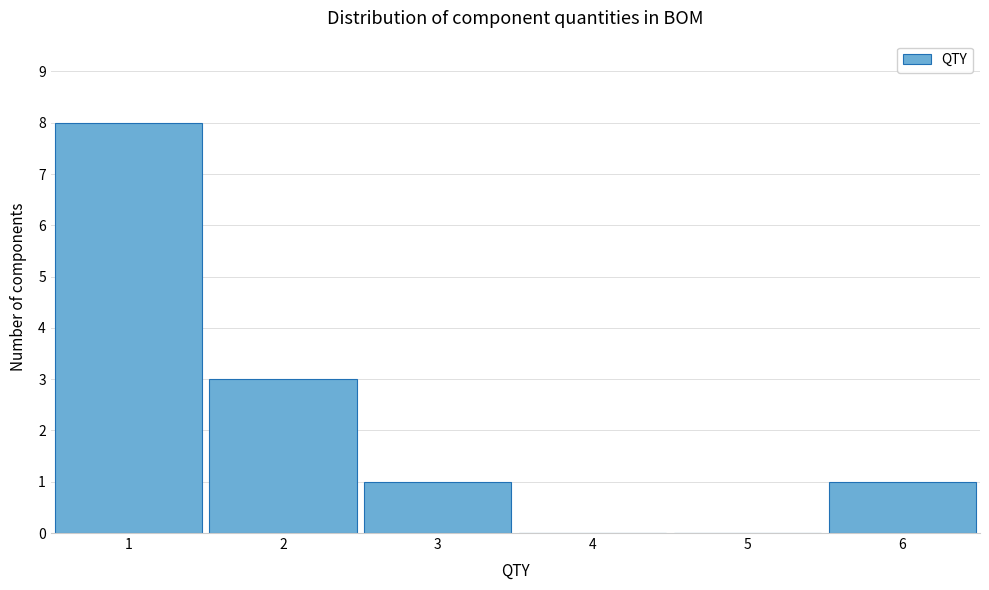

Reading left to right, list every bar in this chart as the range it spans on the x-axis followed by its height. The values are not printed on the chart, so give them approximately, as read against the axis.

0.5 to 1.5: 8
1.5 to 2.5: 3
2.5 to 3.5: 1
3.5 to 4.5: 0
4.5 to 5.5: 0
5.5 to 6.5: 1